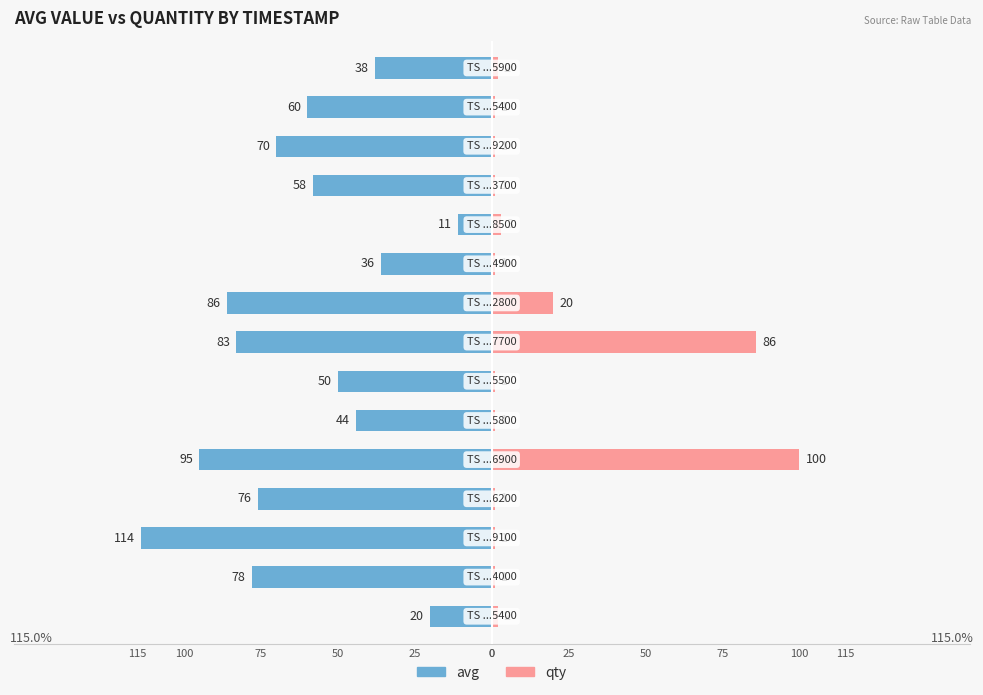

Between 0 and 75, which series saw the biggest shift?

avg